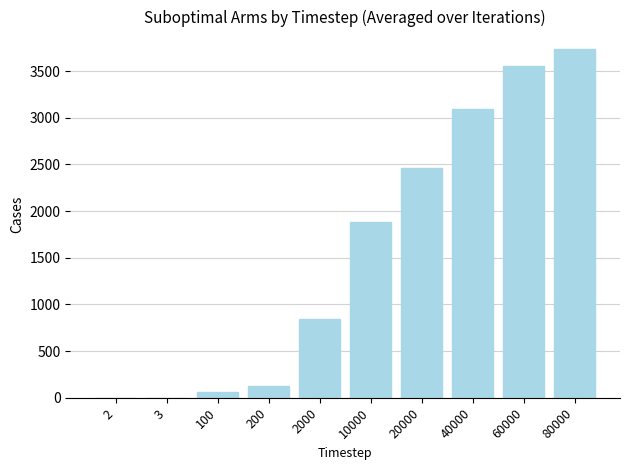

True or false: the data shows 4372.5 at 40000.

False